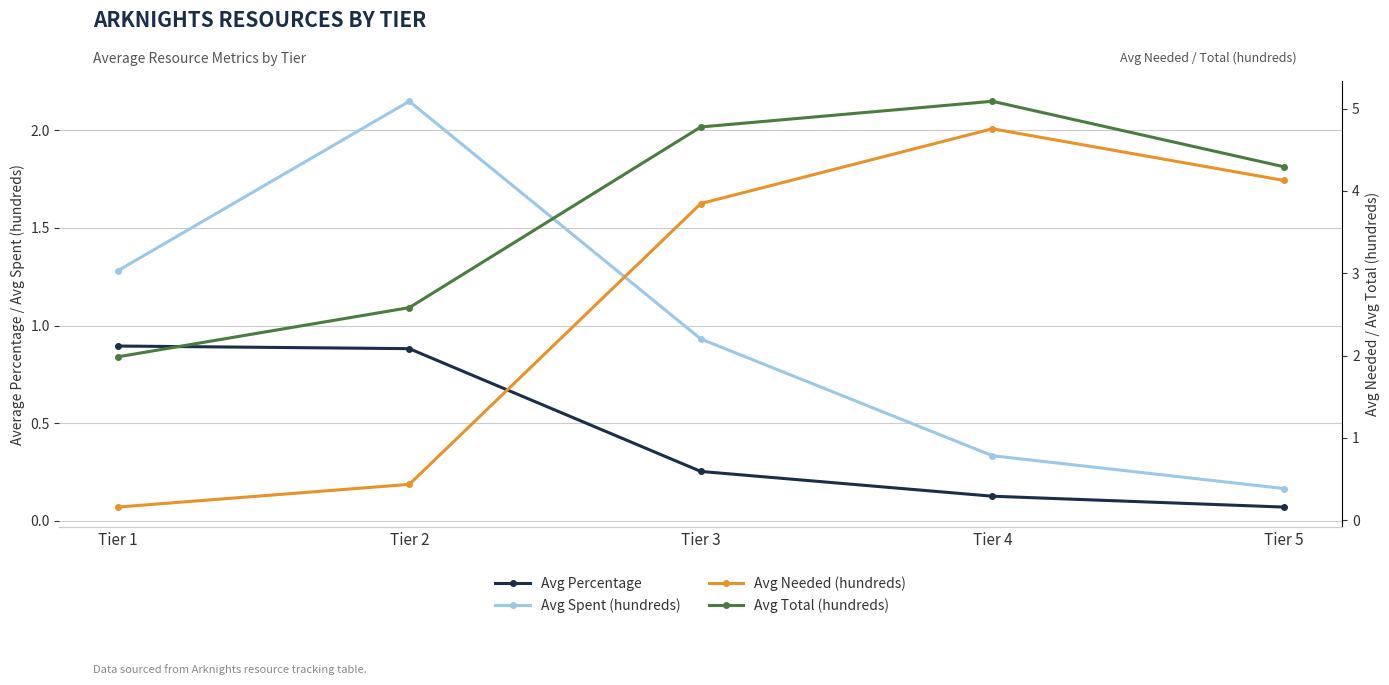

Does the chart have visible grid lines?

Yes